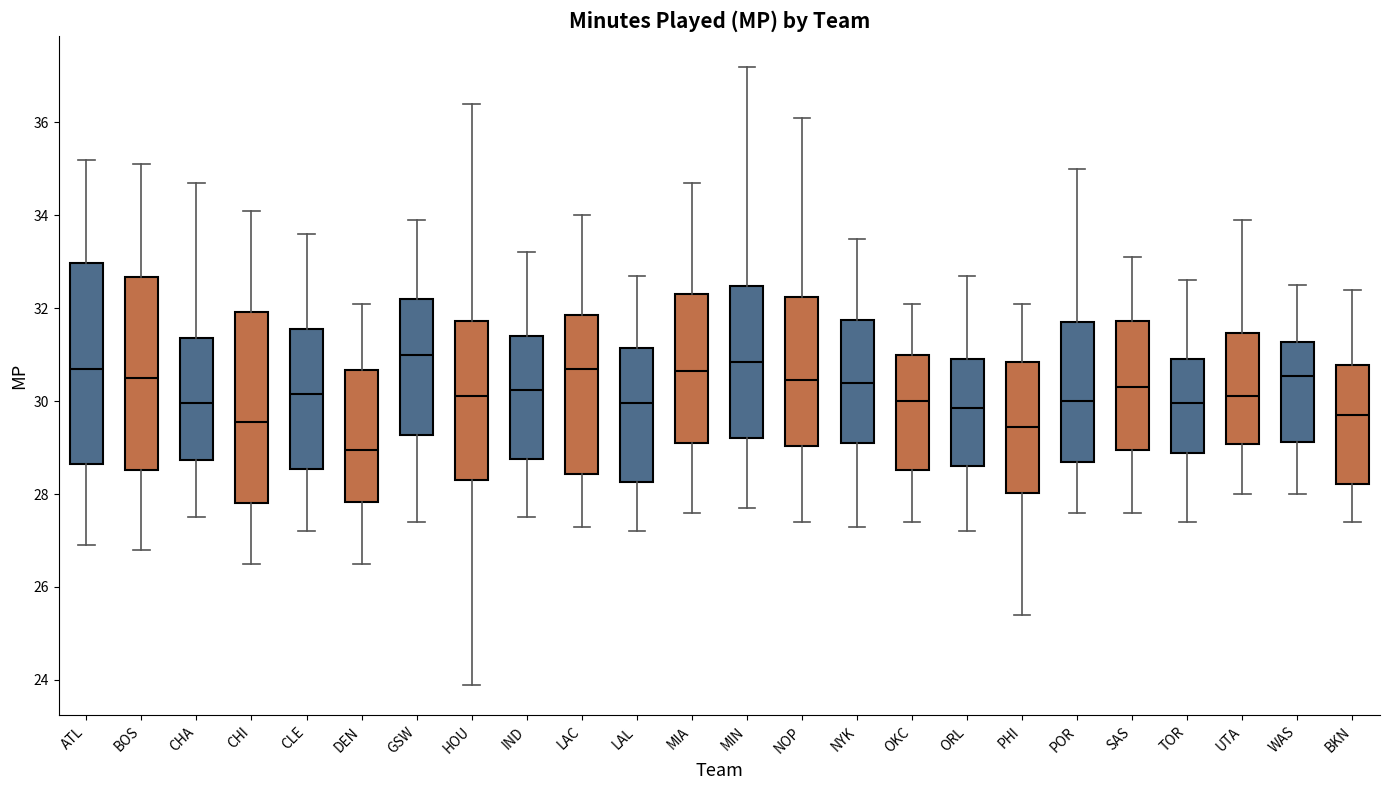

Where does the lower whisker of the box for MIN end on the y-axis? The values are not printed on the chart, so give them approximately, as read against the axis.

27.8